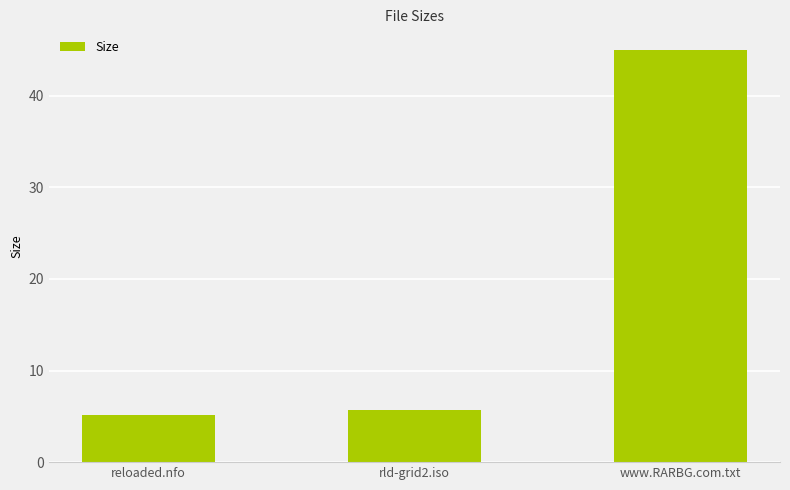

True or false: the data shows 5.7 at rld-grid2.iso.

True